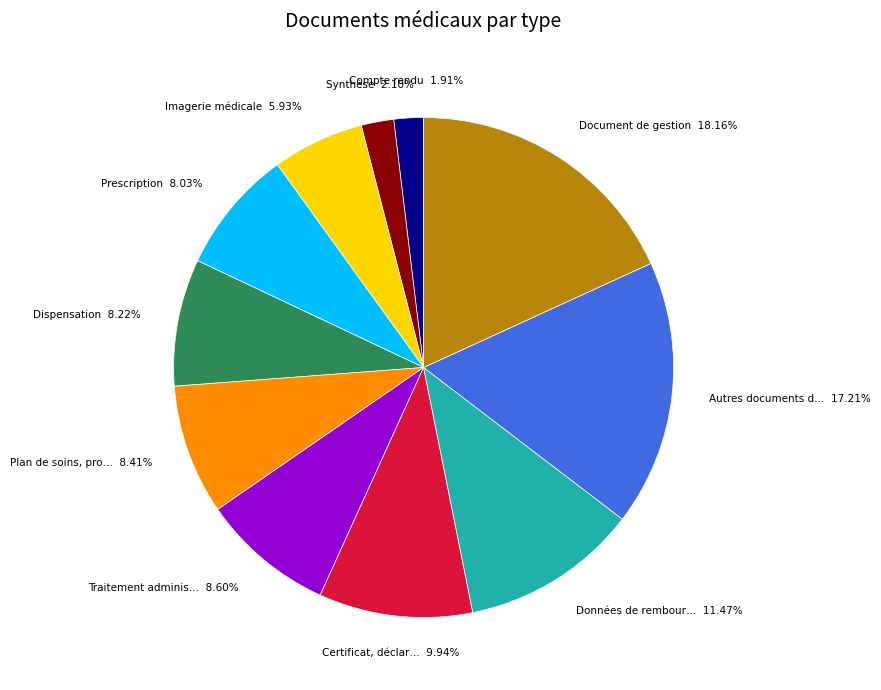

Is there a majority slice in this chart?

No